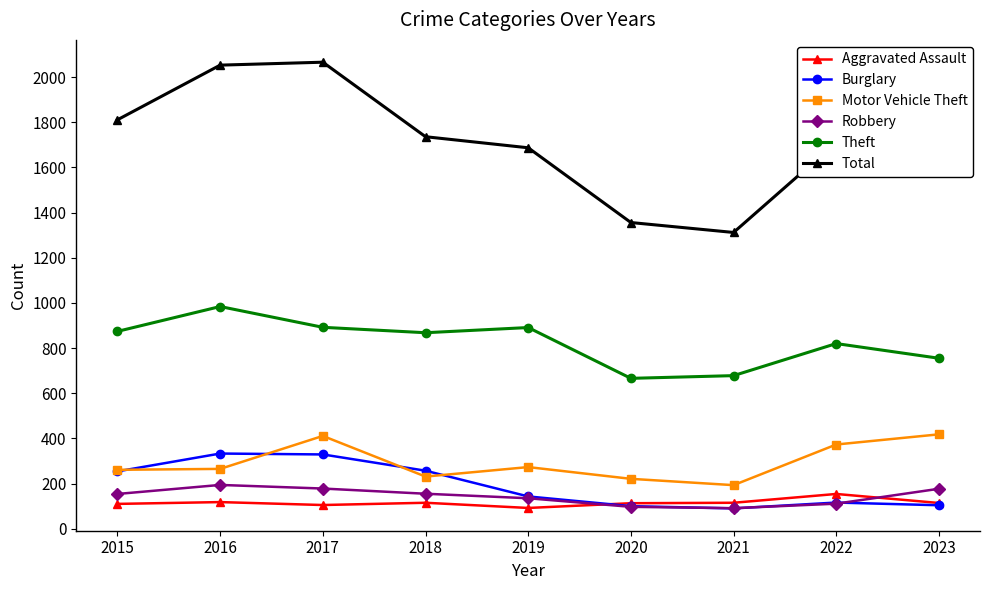

Which series changed the most between 2015 and 2016?

Total